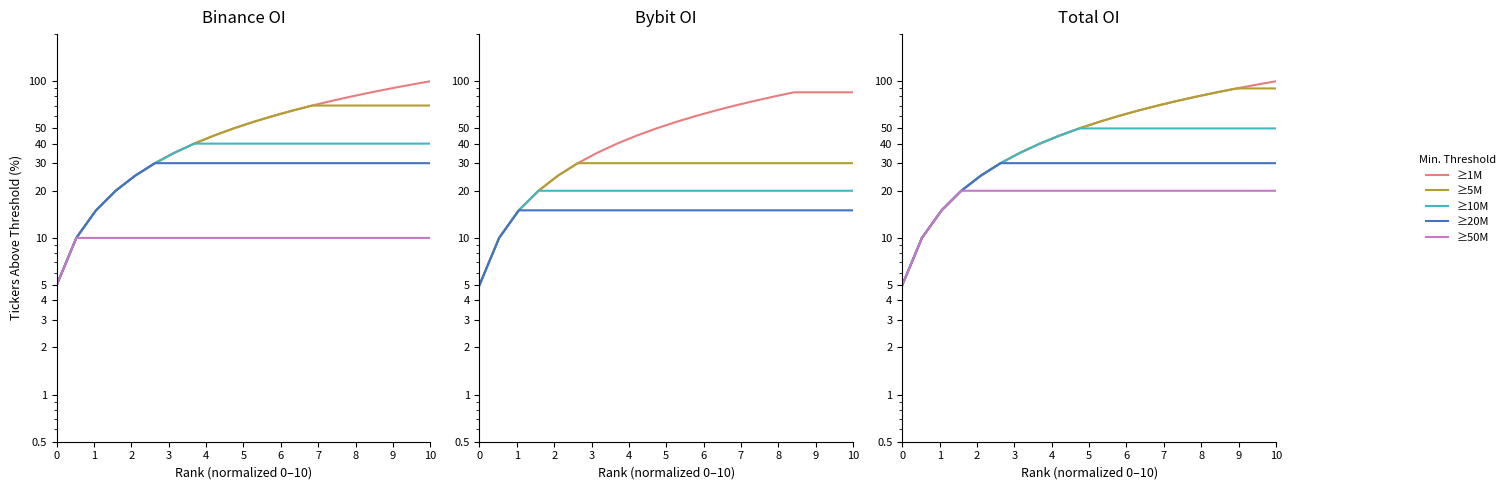

What are all the series names shown in the legend?

≥1M, ≥5M, ≥10M, ≥20M, ≥50M